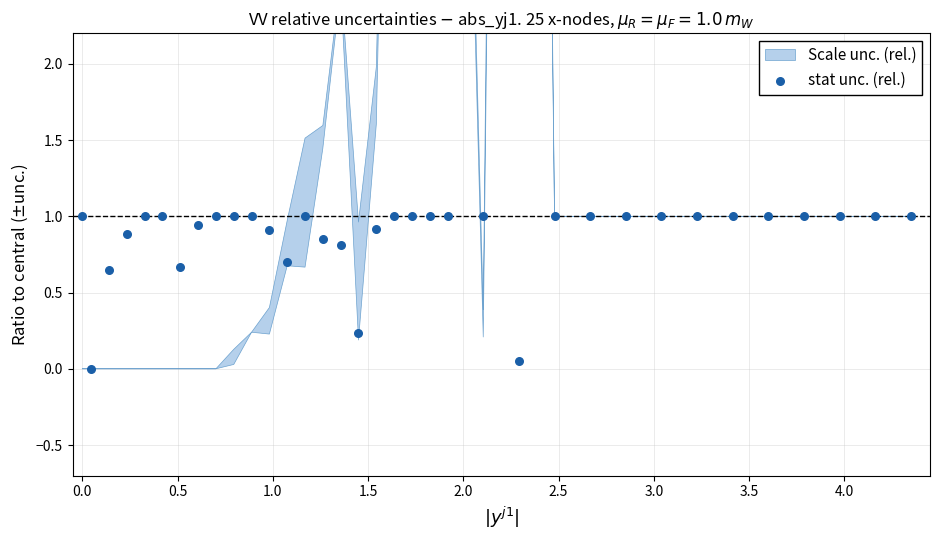

What is the range of Y values (max minus min)?

1.0